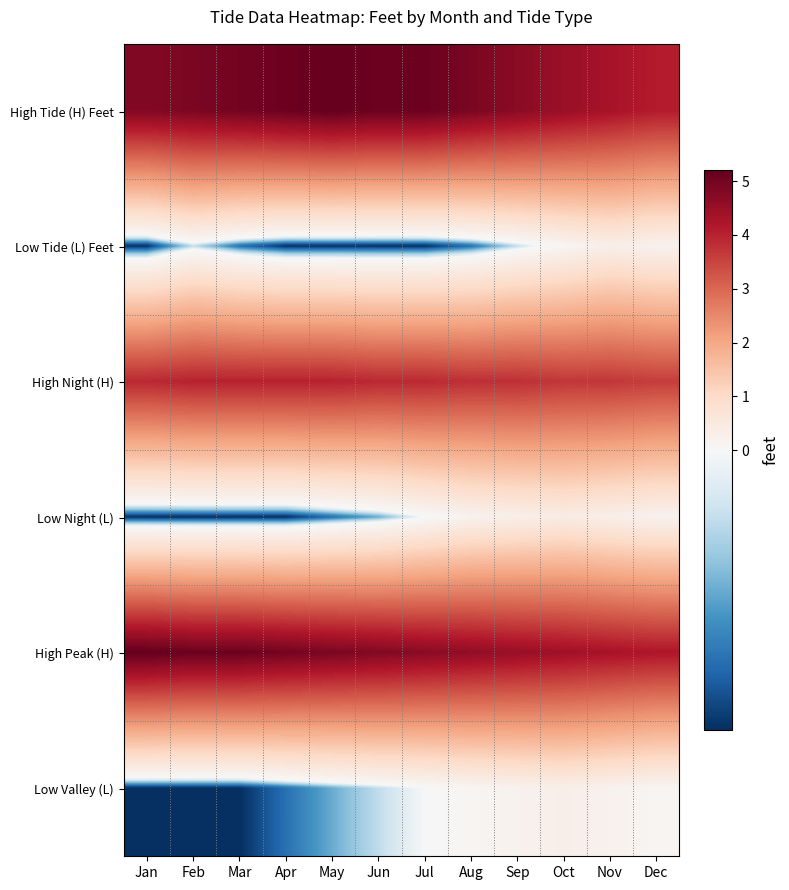

What is the total value across all series at Mar?

13.0